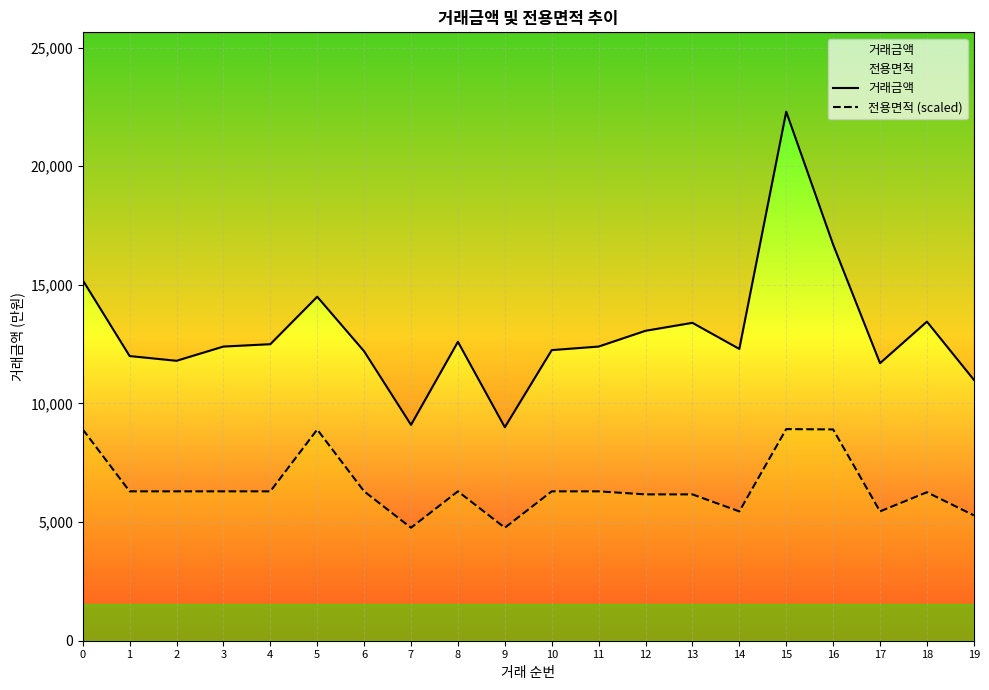

Rank the categories by 거래금액 value from lowest to highest.

9, 7, 19, 17, 2, 1, 6, 10, 14, 3, 11, 4, 8, 12, 13, 18, 5, 0, 16, 15